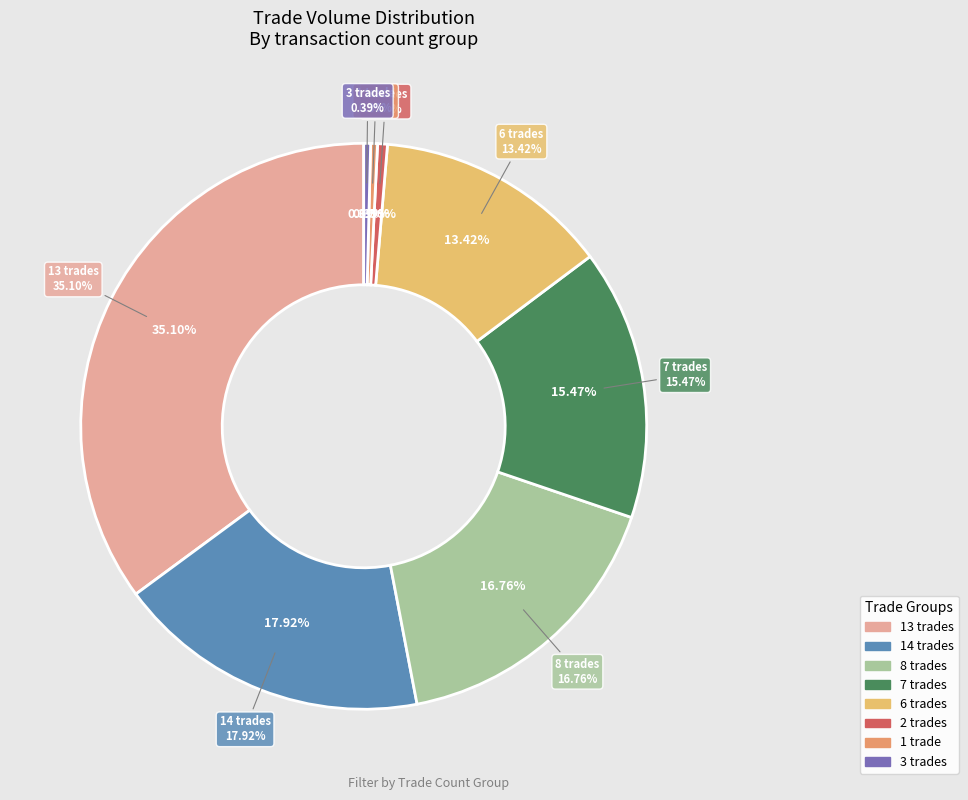

Do 105/06/06 and 105/06/28 together represent more than half of the pie?

No